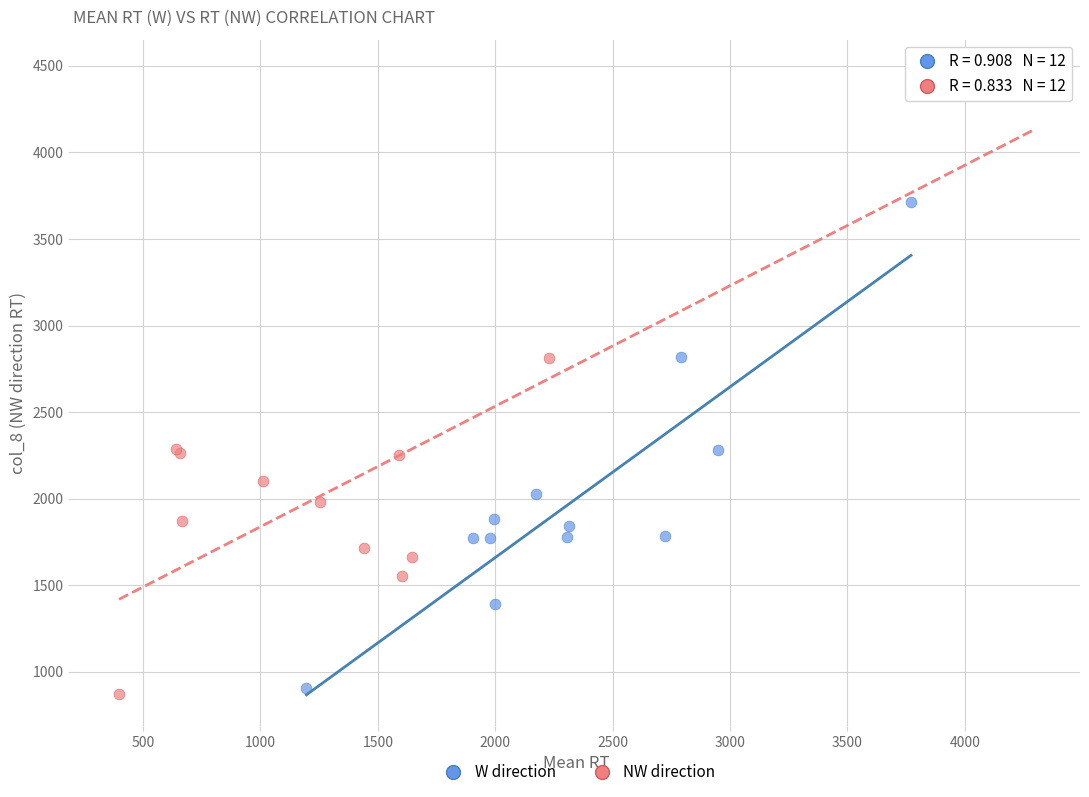

Which series contains the highest Y value?

NW direction